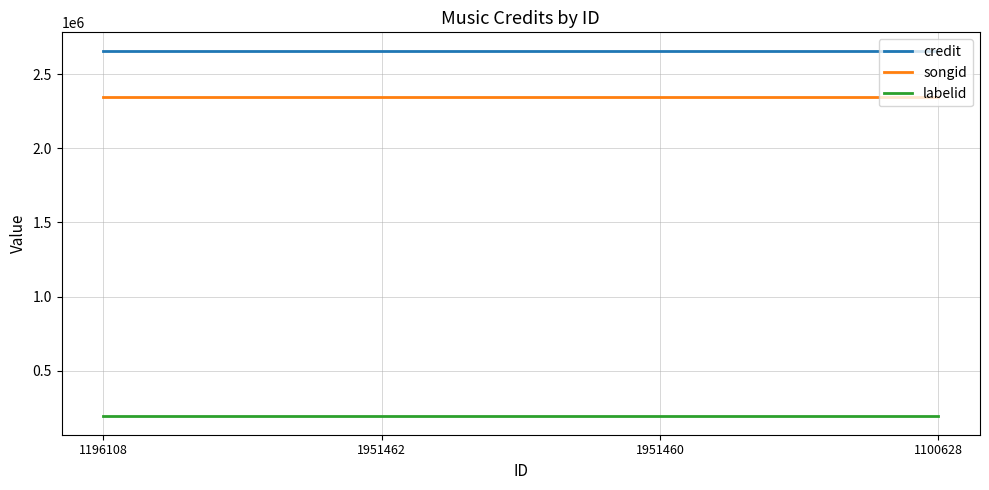

What is the minimum value shown in the chart?

191103